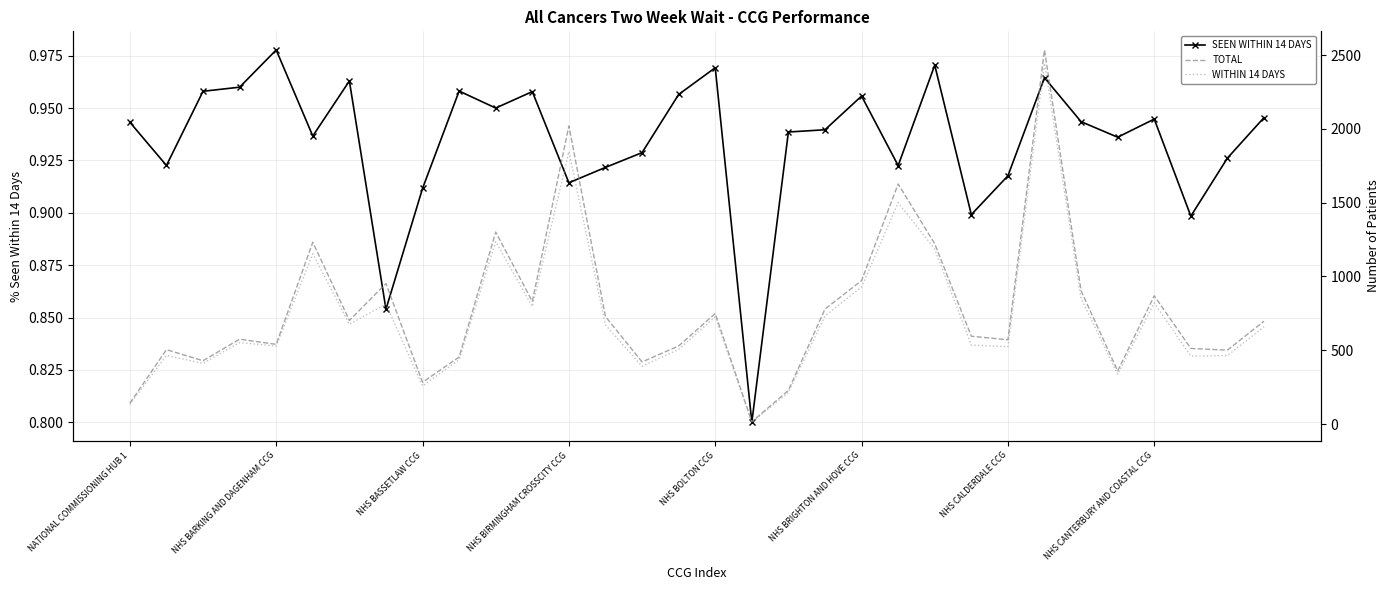

Which series has the largest range (max minus min)?

TOTAL